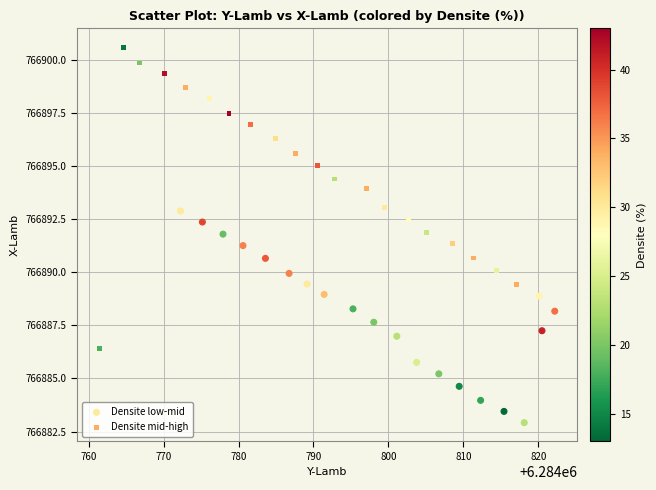

Which series contains the highest Y value?

Densite mid-high